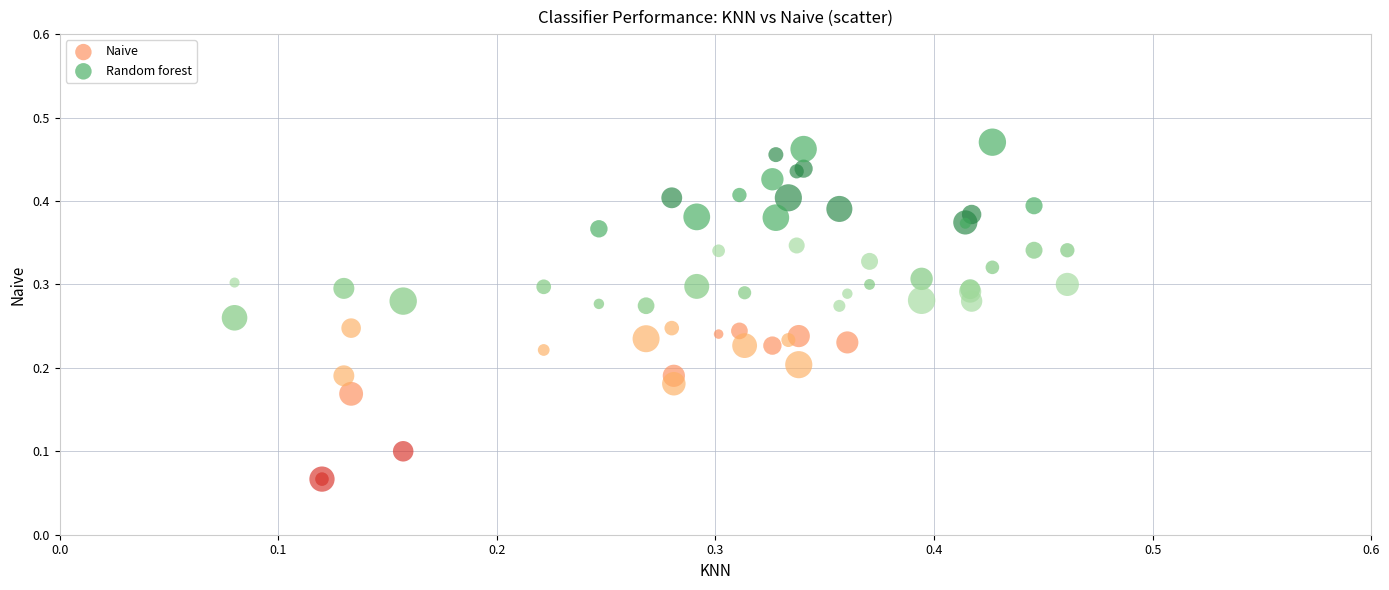

Which series has the largest Y range (max minus min)?

Random forest